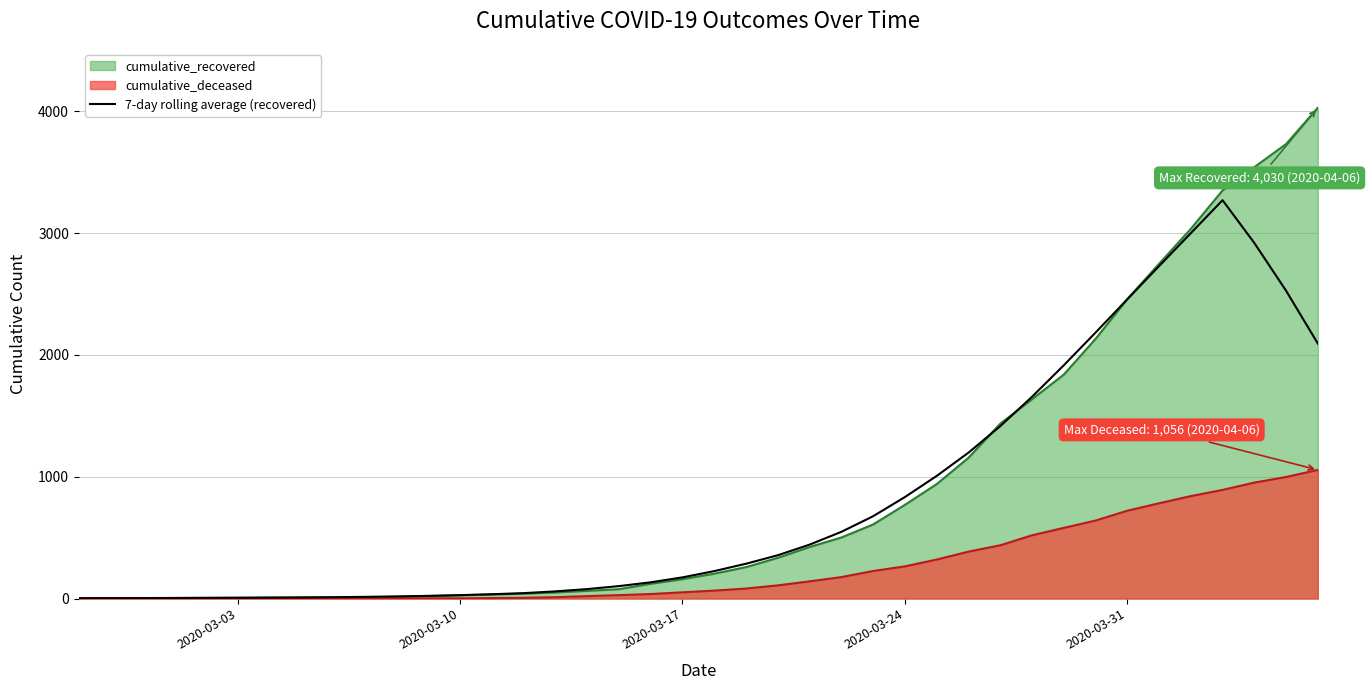

What is the difference between the maximum and minimum values?

3268.7